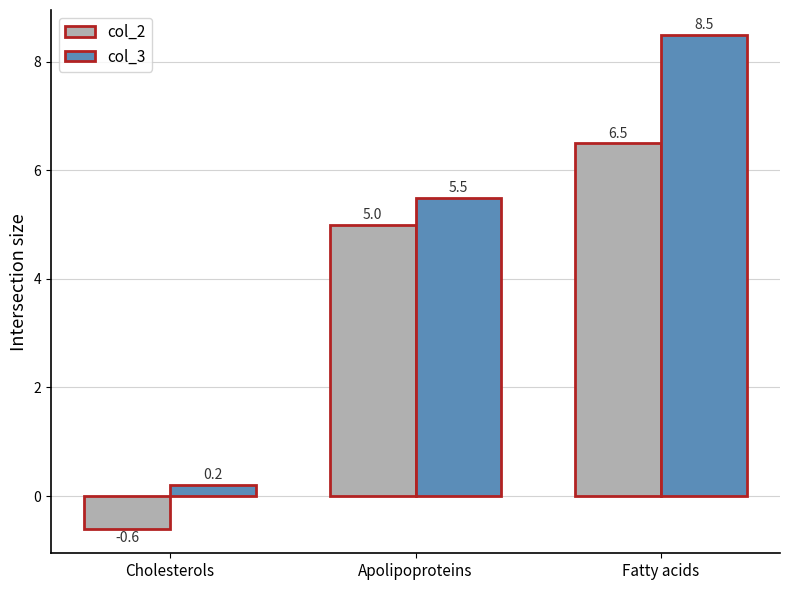

How many values in the col_2 series are below 5?

1